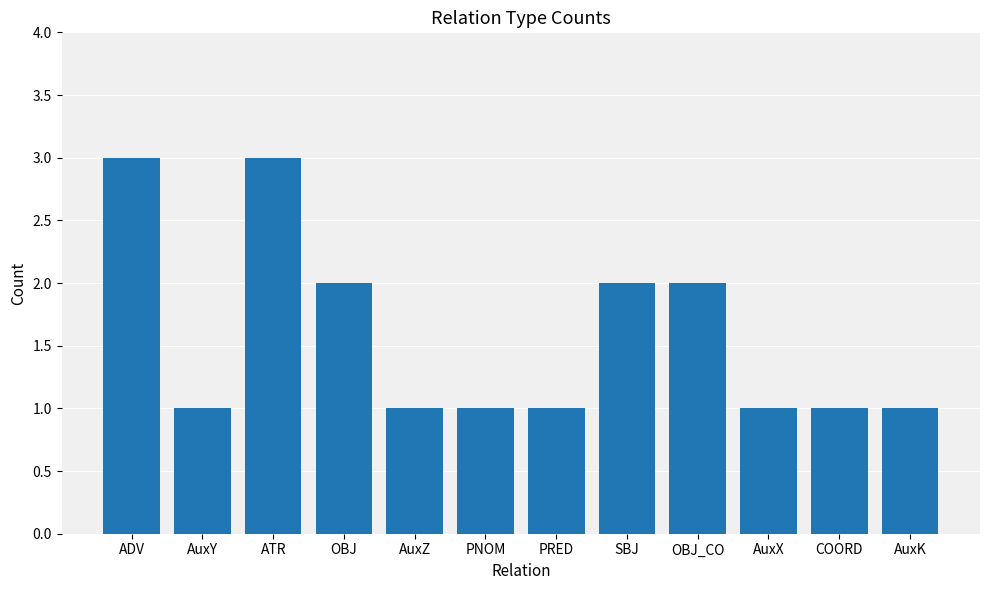

What position from the right is OBJ?

9